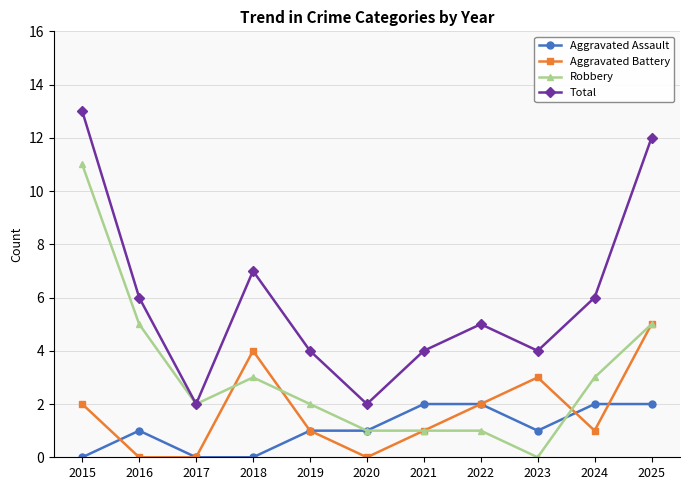

At which category is the sum across all series the highest?

2015